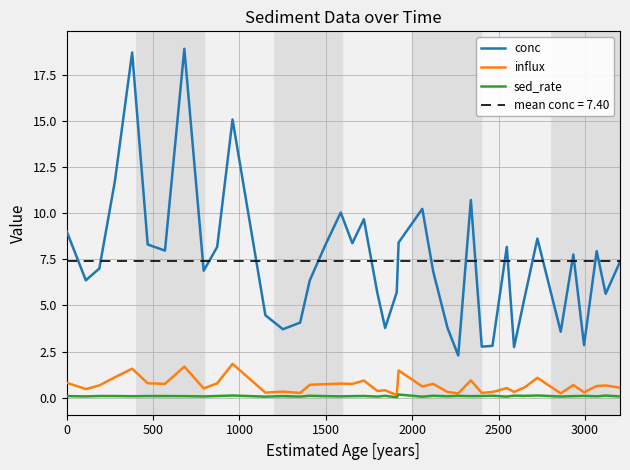

How many categories are shown in the chart?

40